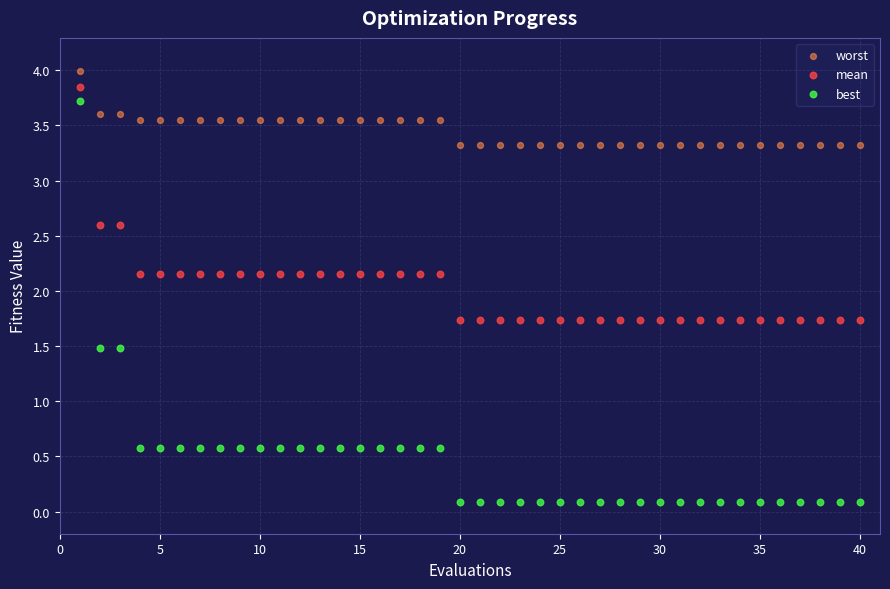

What are all the series names shown in the legend?

worst, mean, best